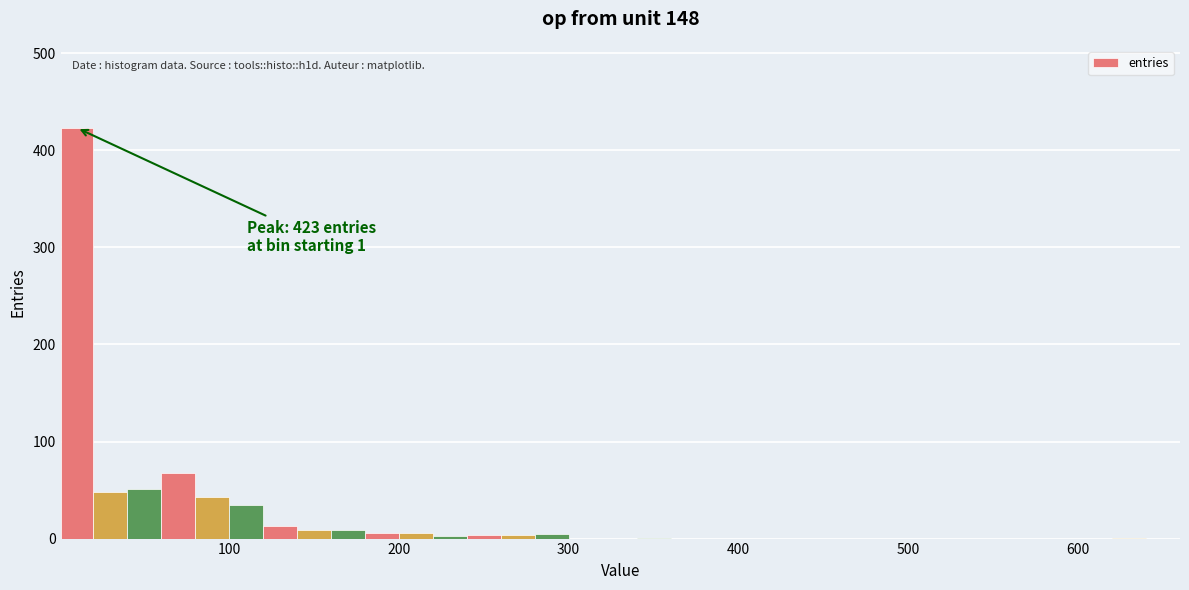

Read against the x-axis, roughly where is the centre of the tallest bar?

10